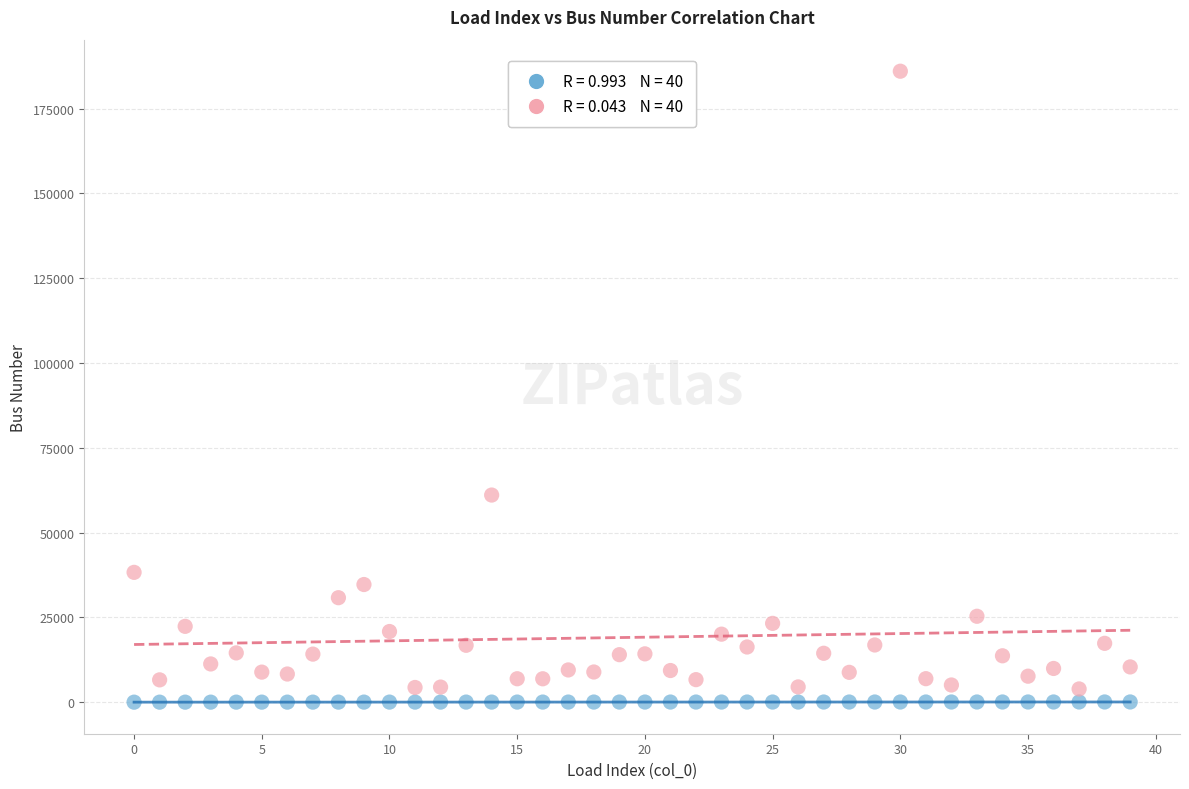

Across all series, what Y value is closest to 93022?

61073.0